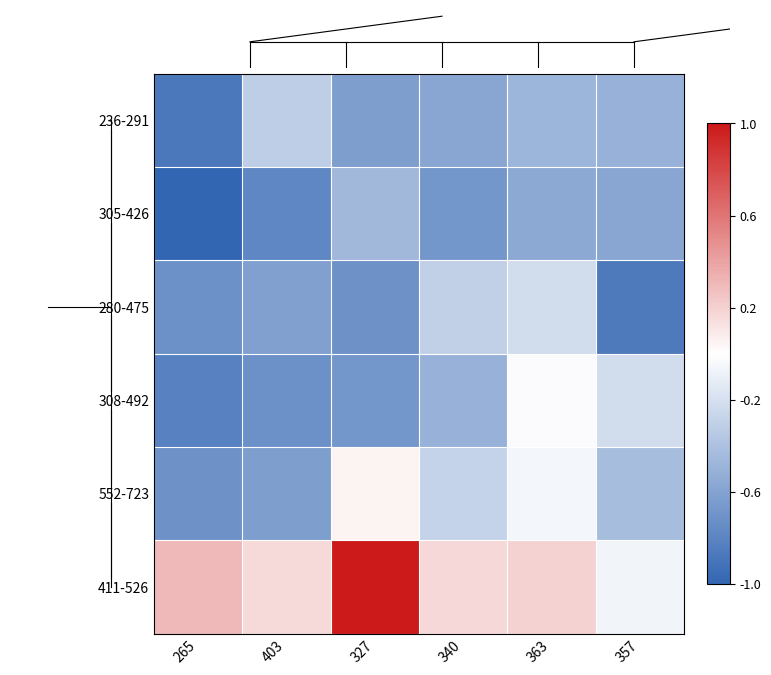

Reading left to right, list all the values displayed in this chart.

236-291: 265=-0.9	403=-0.3	327=-0.6	340=-0.6	363=-0.5	357=-0.5
305-426: 265=-1.0	403=-0.8	327=-0.5	340=-0.7	363=-0.6	357=-0.6
280-475: 265=-0.7	403=-0.6	327=-0.7	340=-0.3	363=-0.2	357=-0.9
308-492: 265=-0.8	403=-0.7	327=-0.7	340=-0.5	363=-0.0	357=-0.2
552-723: 265=-0.7	403=-0.6	327=0.1	340=-0.3	363=-0.1	357=-0.4
411-526: 265=0.3	403=0.2	327=1.0	340=0.2	363=0.2	357=-0.1